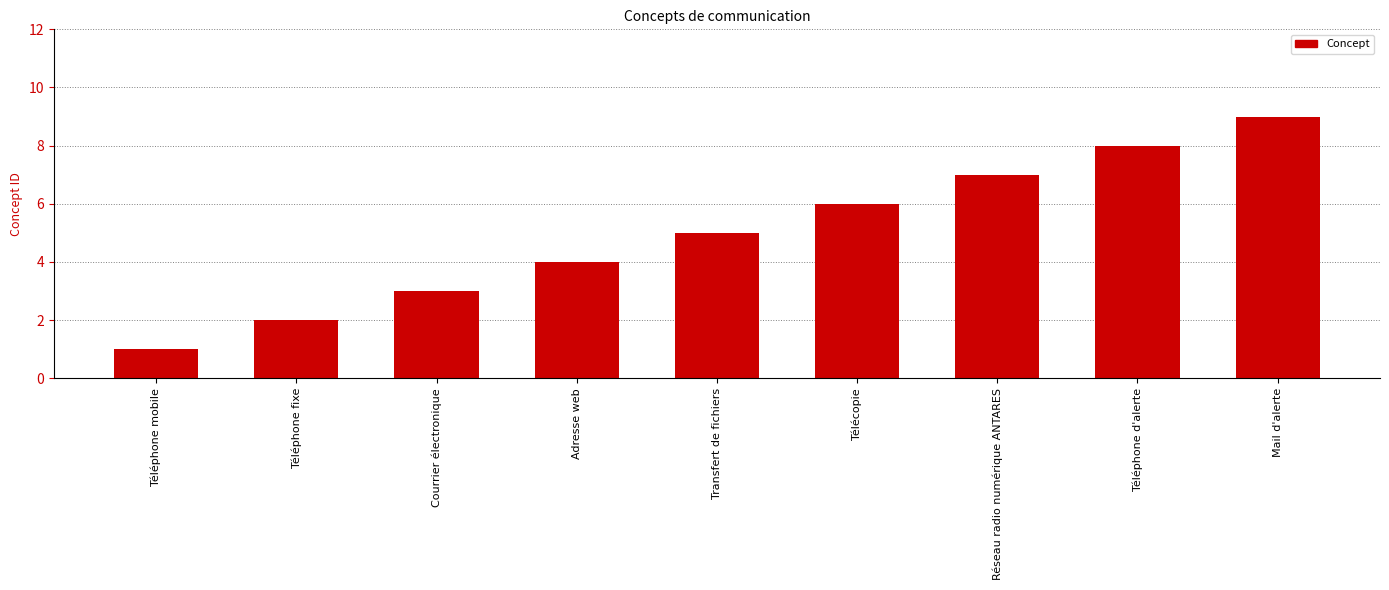

What is the ratio of the value at Adresse web to the value at Courrier électronique?

1.3